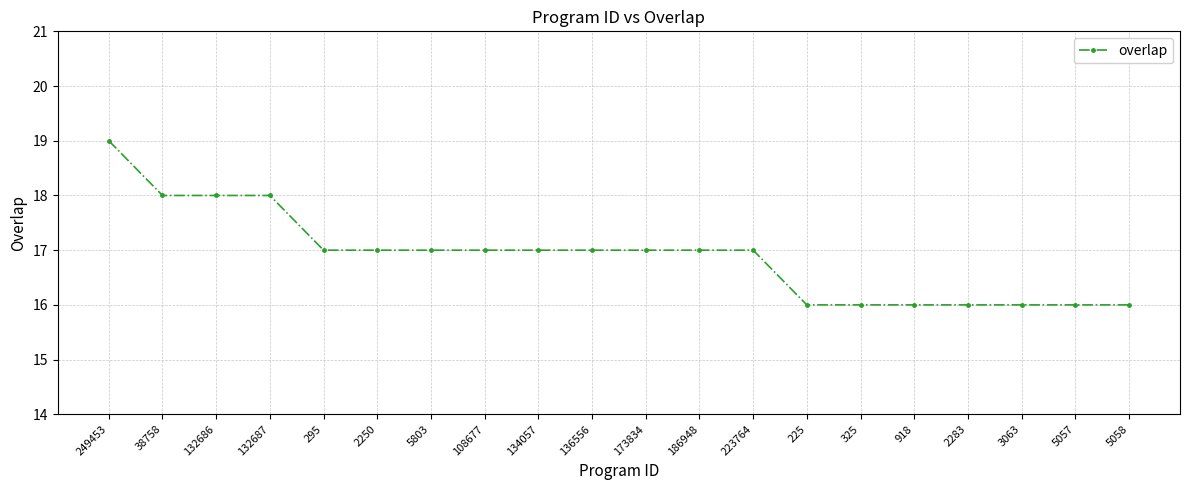

What is the difference between the maximum and second lowest values?

3